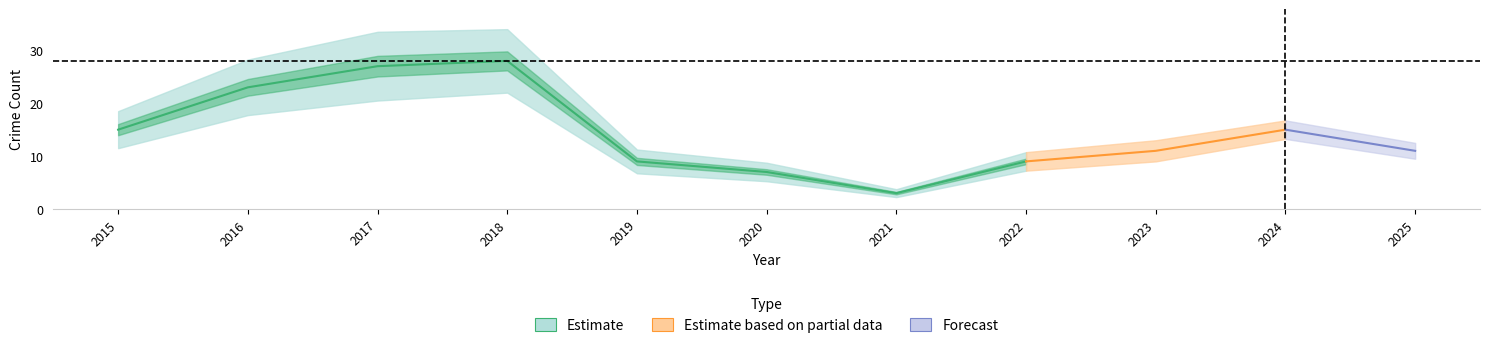

Between 2024 and 2015, which is larger?

2015